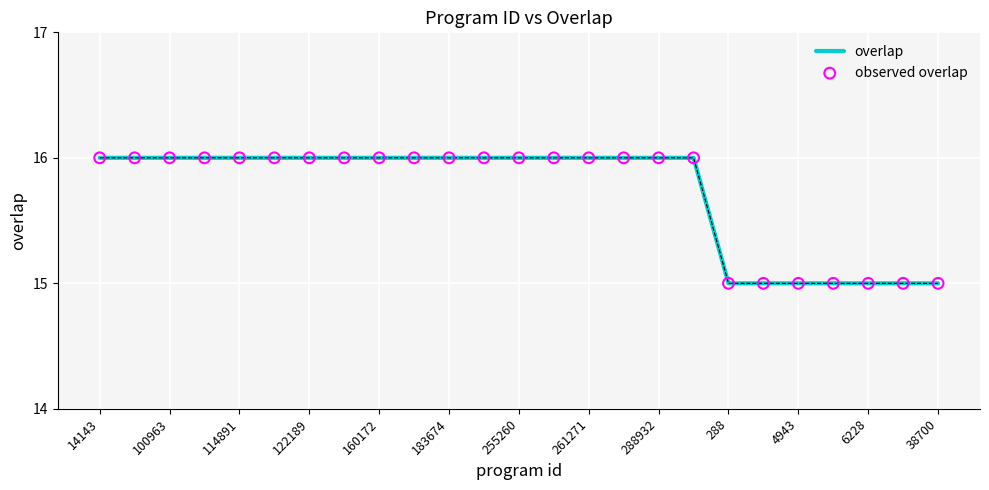

What is the maximum value shown in the chart?

16